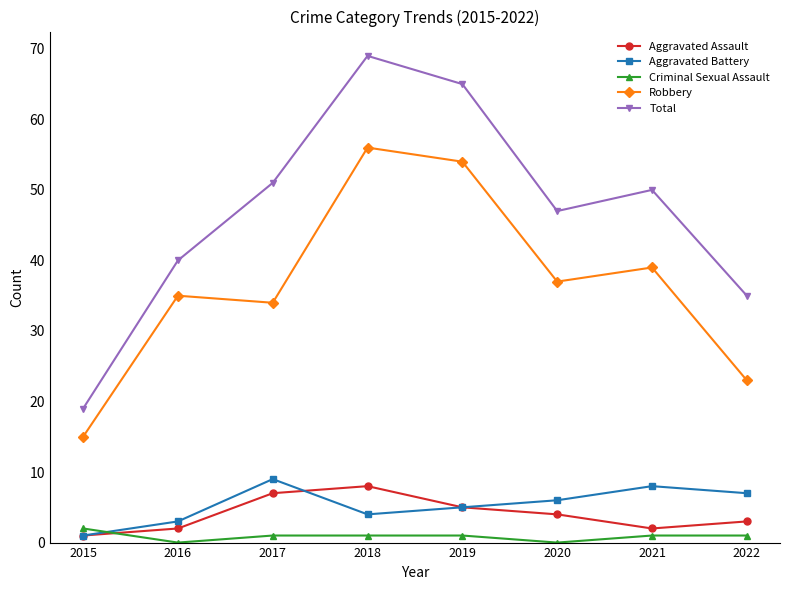

The Criminal Sexual Assault series shows 1 at 2018. True or false?

True